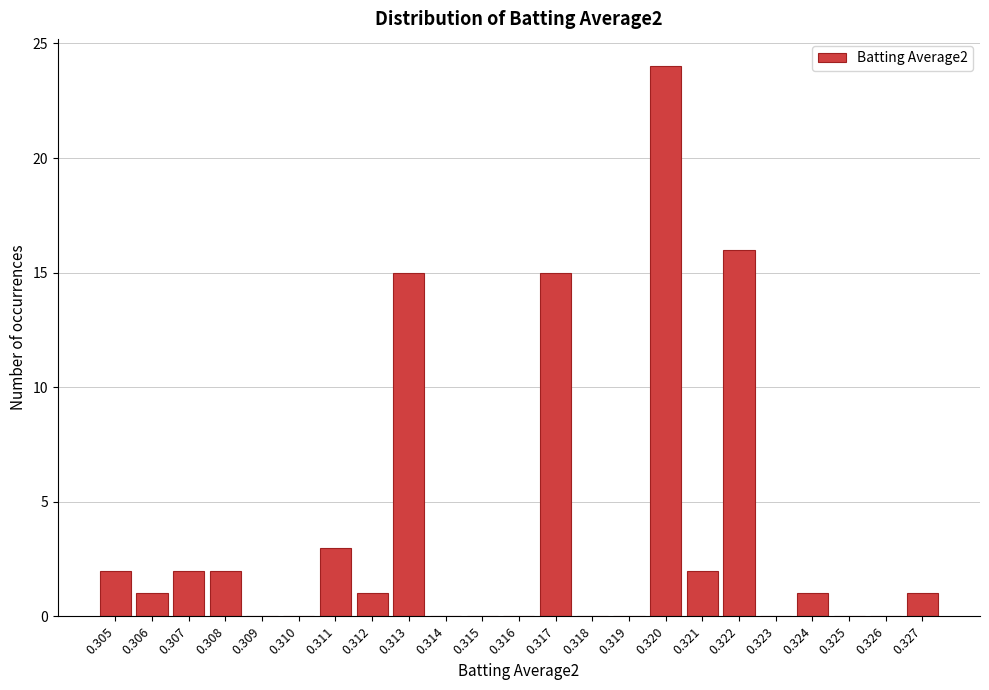

Reading right to left, transcribe all the data shown in this chart.

0.327=1	0.326=0	0.325=0	0.324=1	0.323=0	0.322=16	0.321=2	0.320=24	0.319=0	0.318=0	0.317=15	0.316=0	0.315=0	0.314=0	0.313=15	0.312=1	0.311=3	0.310=0	0.309=0	0.308=2	0.307=2	0.306=1	0.305=2